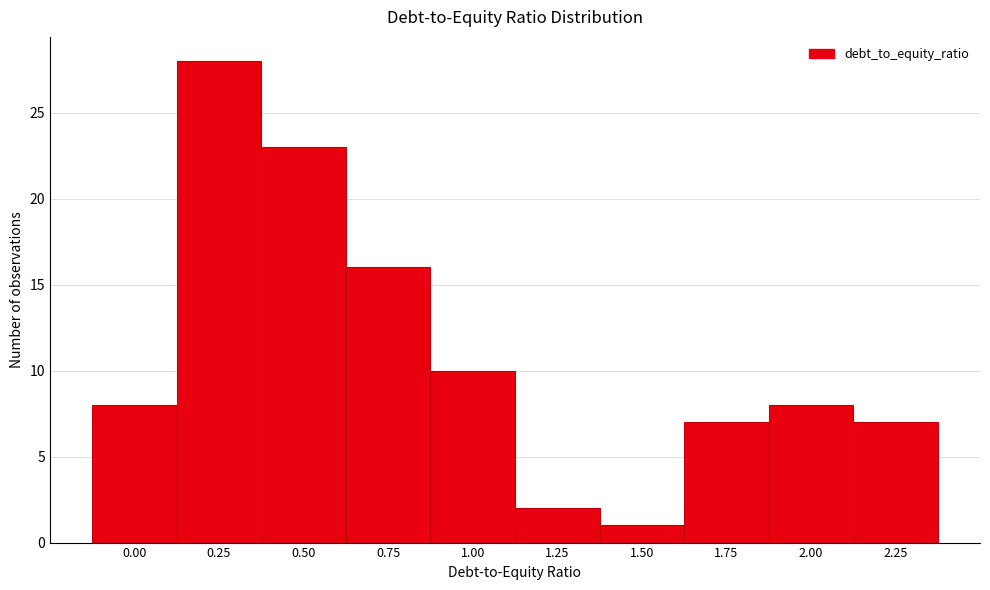

Reading left to right, extract all data points from this chart.

0.00=8	0.25=28	0.50=23	0.75=16	1.00=10	1.25=2	1.50=1	1.75=7	2.00=8	2.25=7